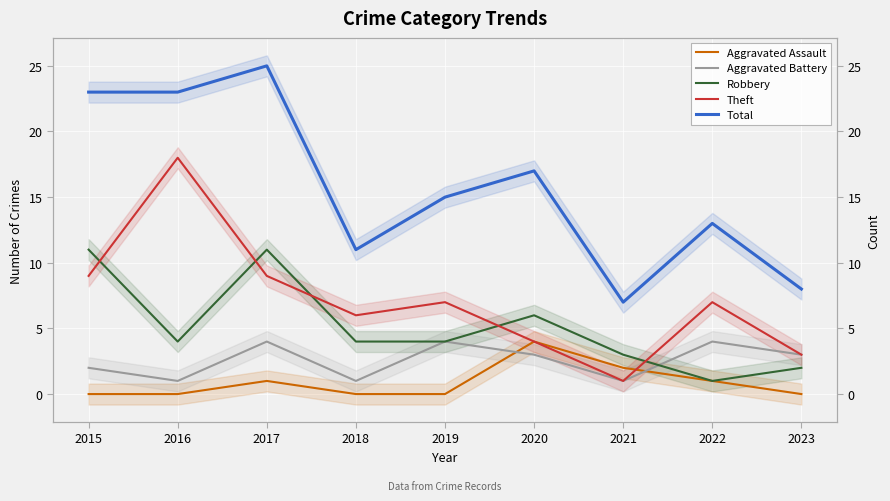

Rank the series by their maximum value, from lowest to highest.

Aggravated Assault, Aggravated Battery, Robbery, Theft, Total